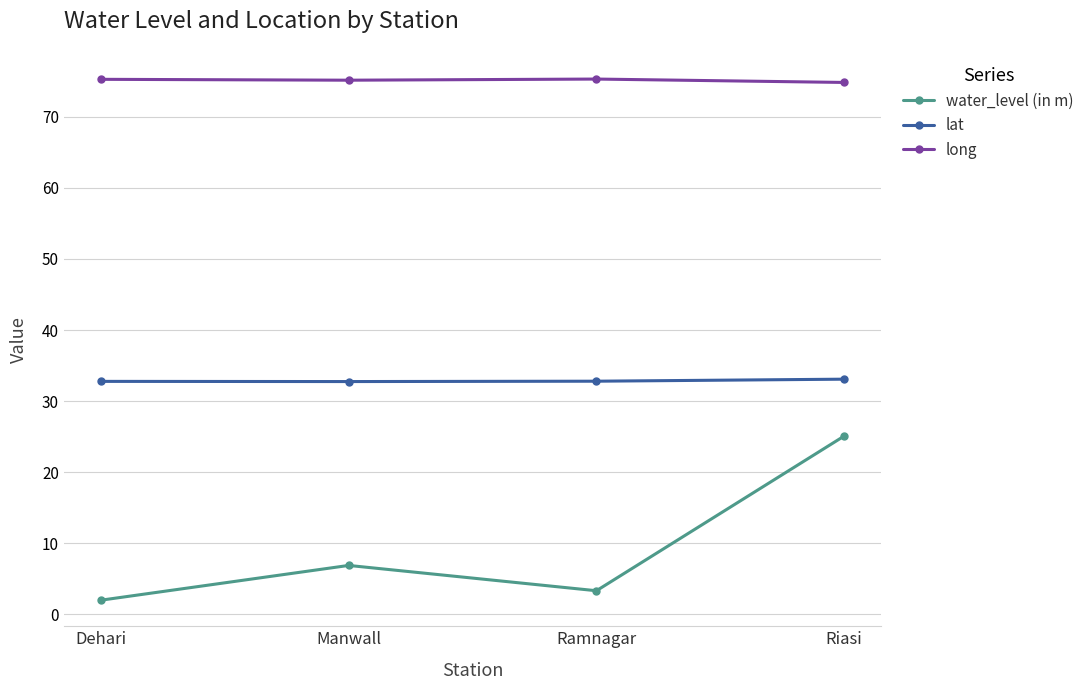

In lat, how many points are lower than both neighbors (excluding endpoints)?

1